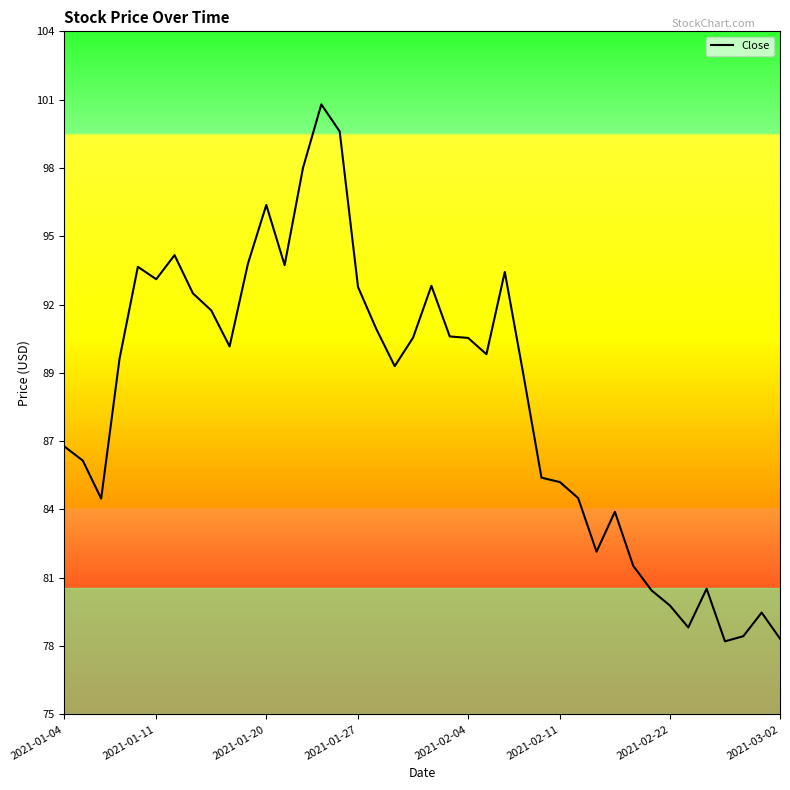

What is the smallest value displayed?

78.4